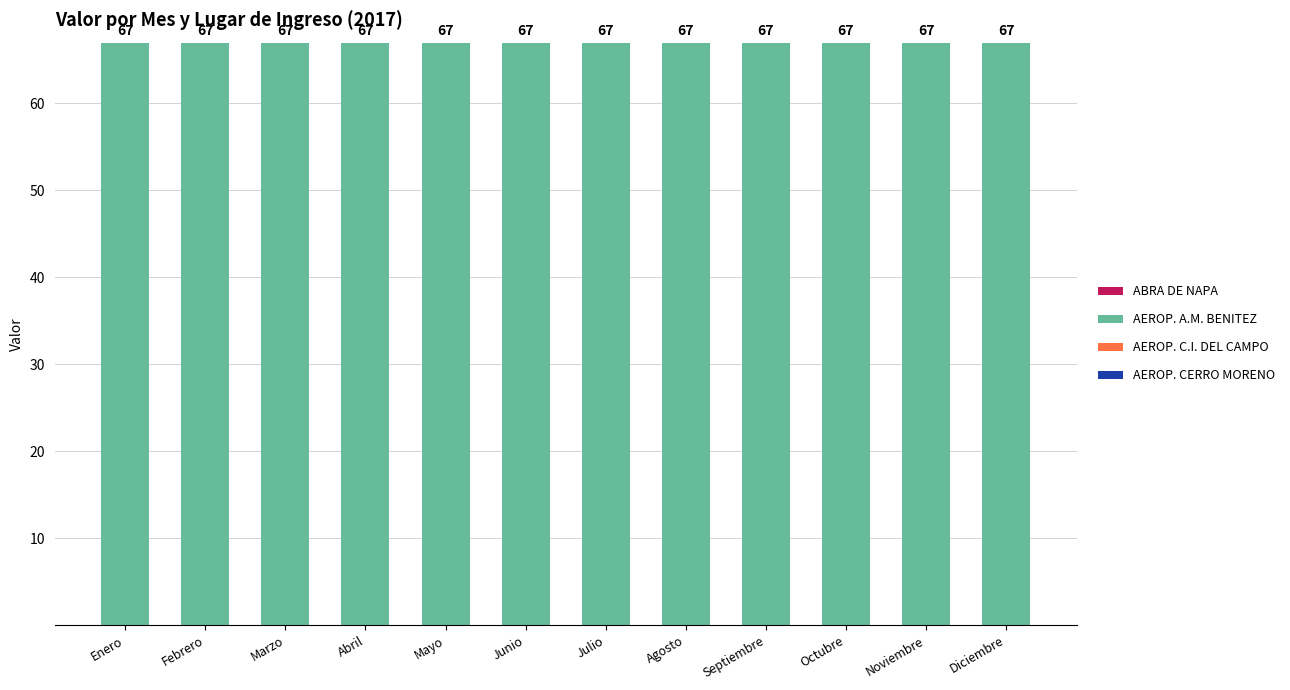

What is the total value across all series at Noviembre?

67.0